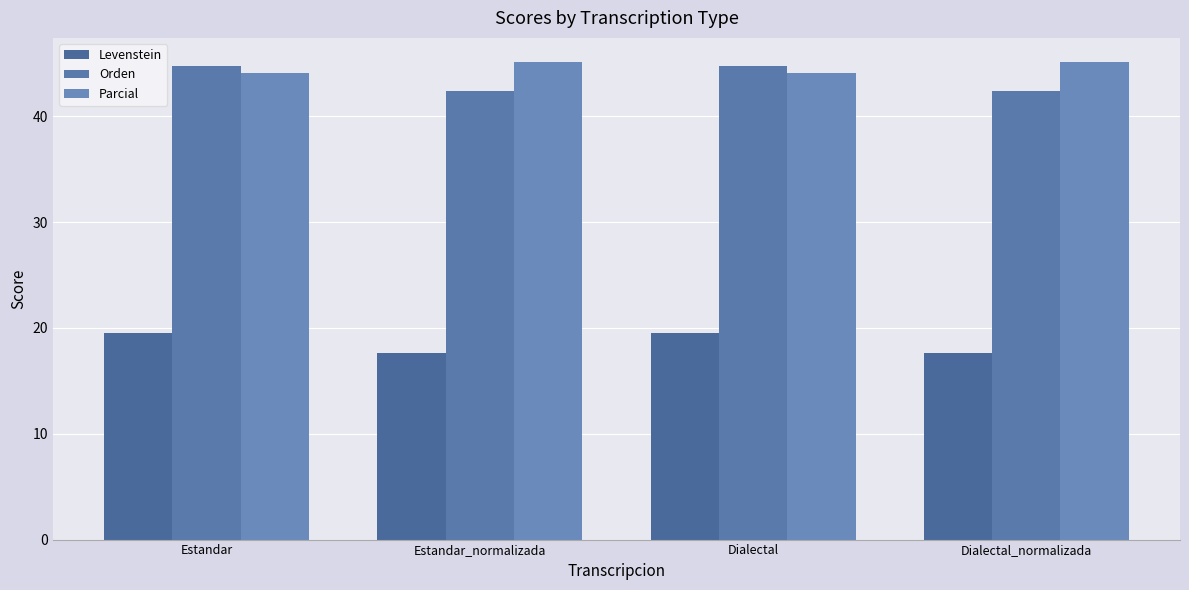

Reading left to right, extract all data points from this chart.

Levenstein: Estandar=19.5	Estandar_normalizada=17.6	Dialectal=19.5	Dialectal_normalizada=17.6
Orden: Estandar=44.8	Estandar_normalizada=42.4	Dialectal=44.8	Dialectal_normalizada=42.4
Parcial: Estandar=44.1	Estandar_normalizada=45.2	Dialectal=44.1	Dialectal_normalizada=45.2